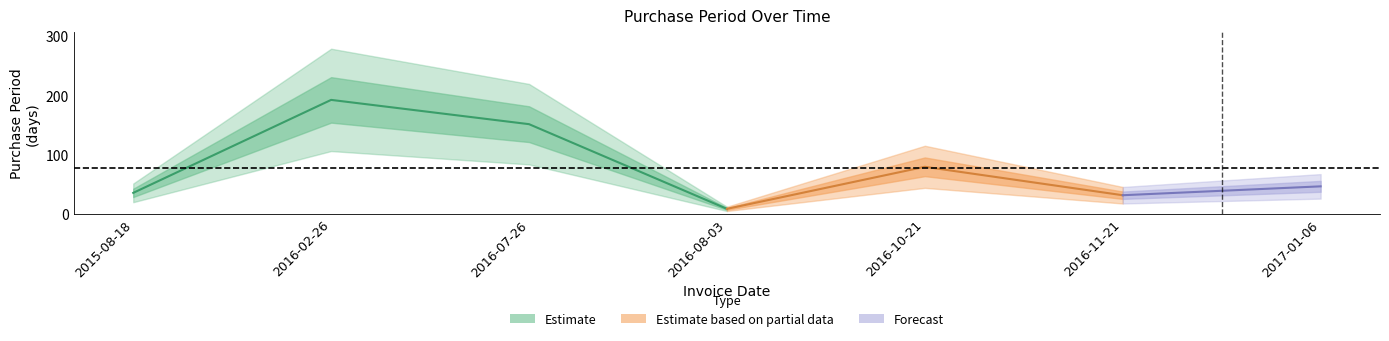

What is the value of the 5th point from the left?

79